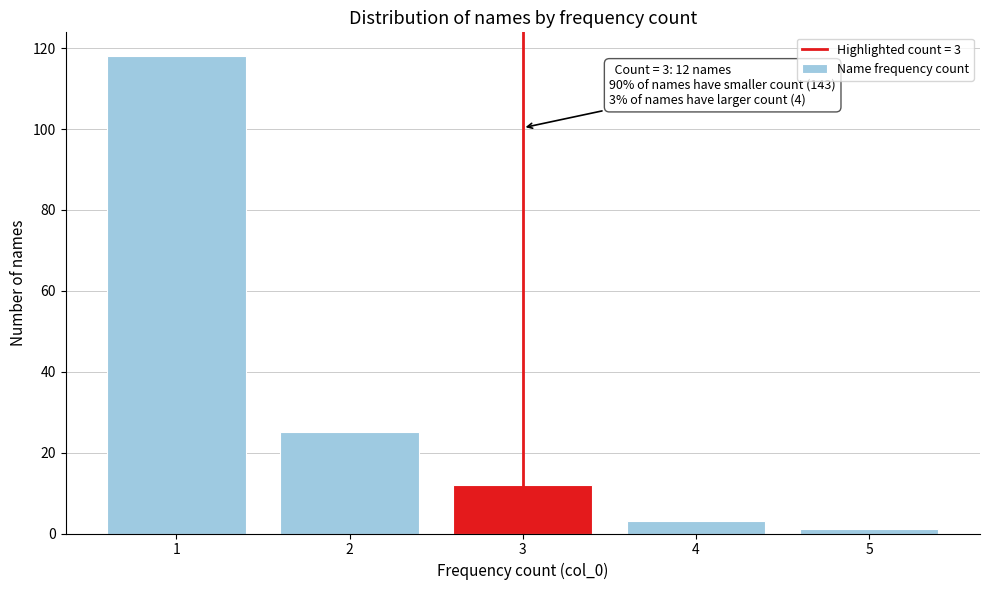

Reading right to left, extract all data points from this chart.

5=1	4=3	3=12	2=25	1=118